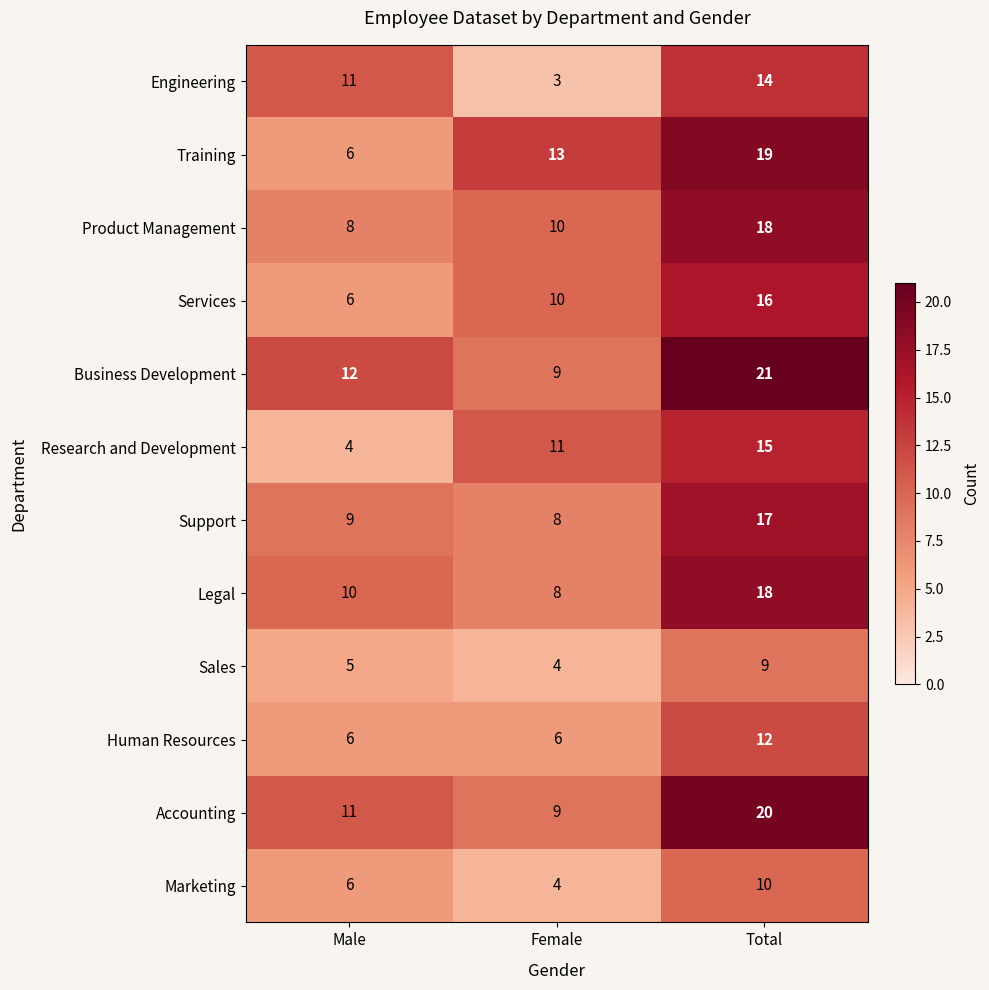

At which label is Business Development closest to 15?

Male